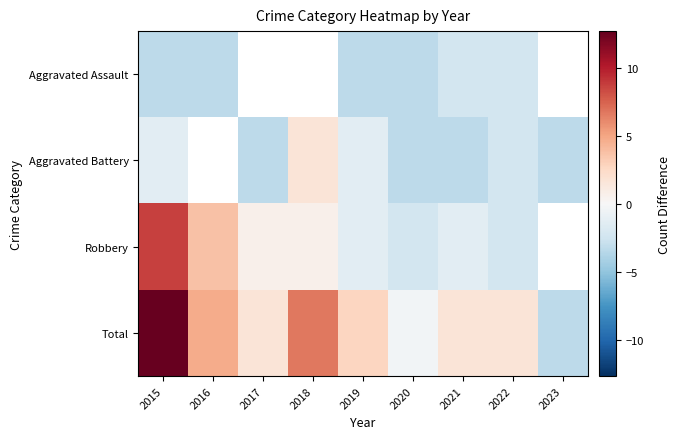

What is the lowest value of the Total series?

-3.3